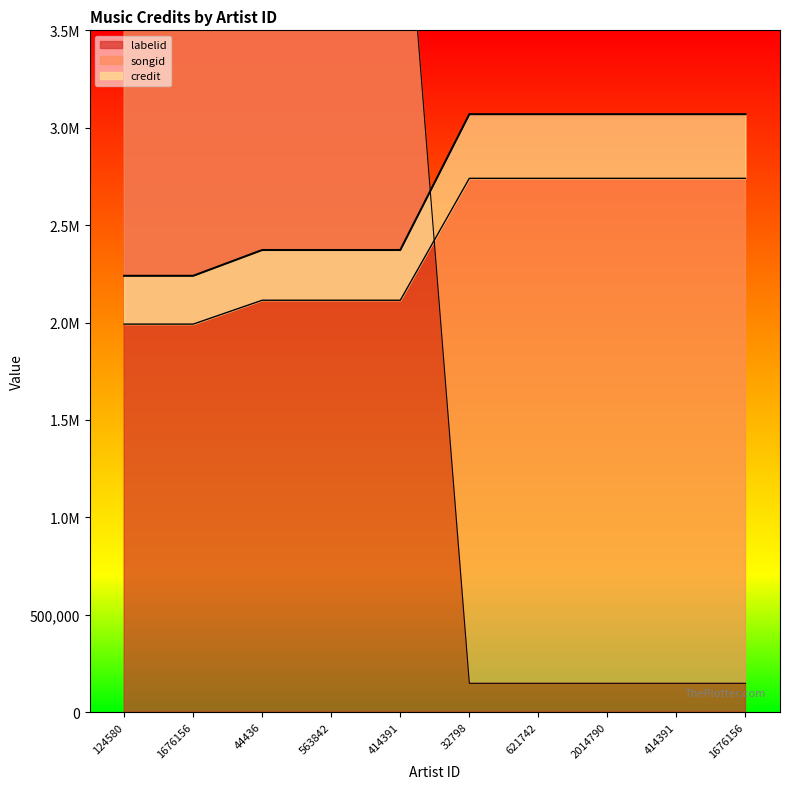

What are all the series names shown in the legend?

credit, songid, labelid